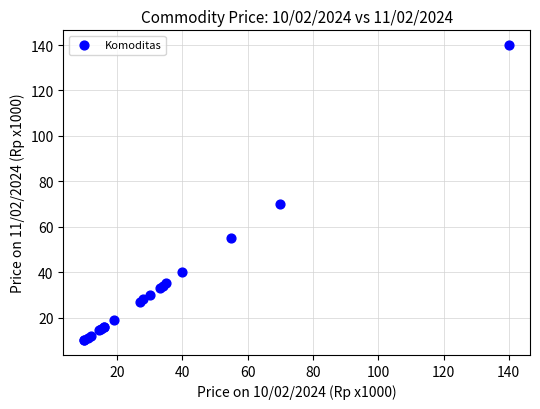

What Y value in the scatter plot is closest to 75?

70.0